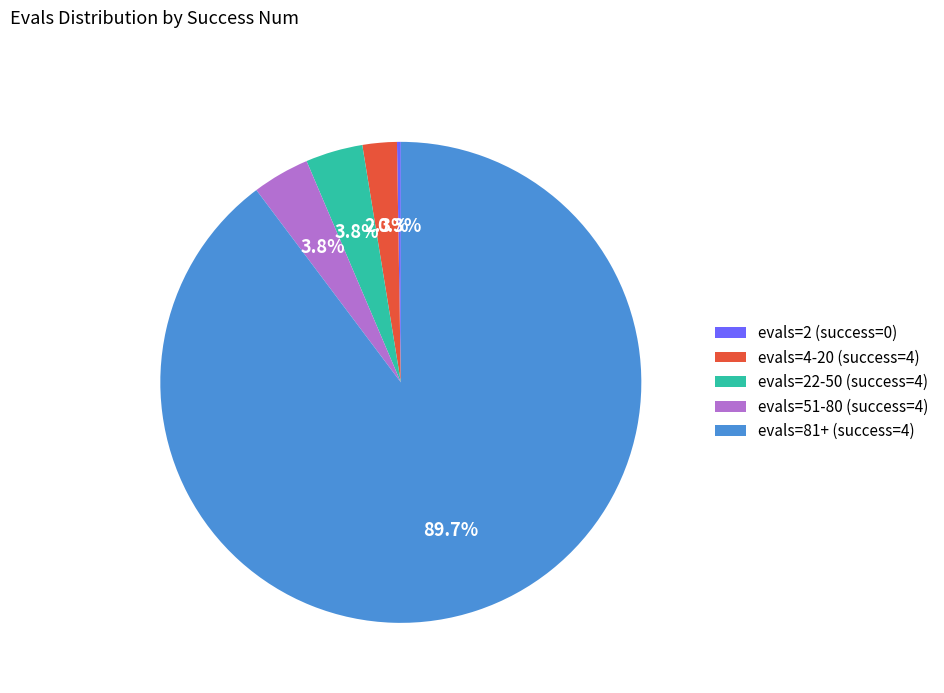

Is there any slice that represents more than half of the pie?

Yes